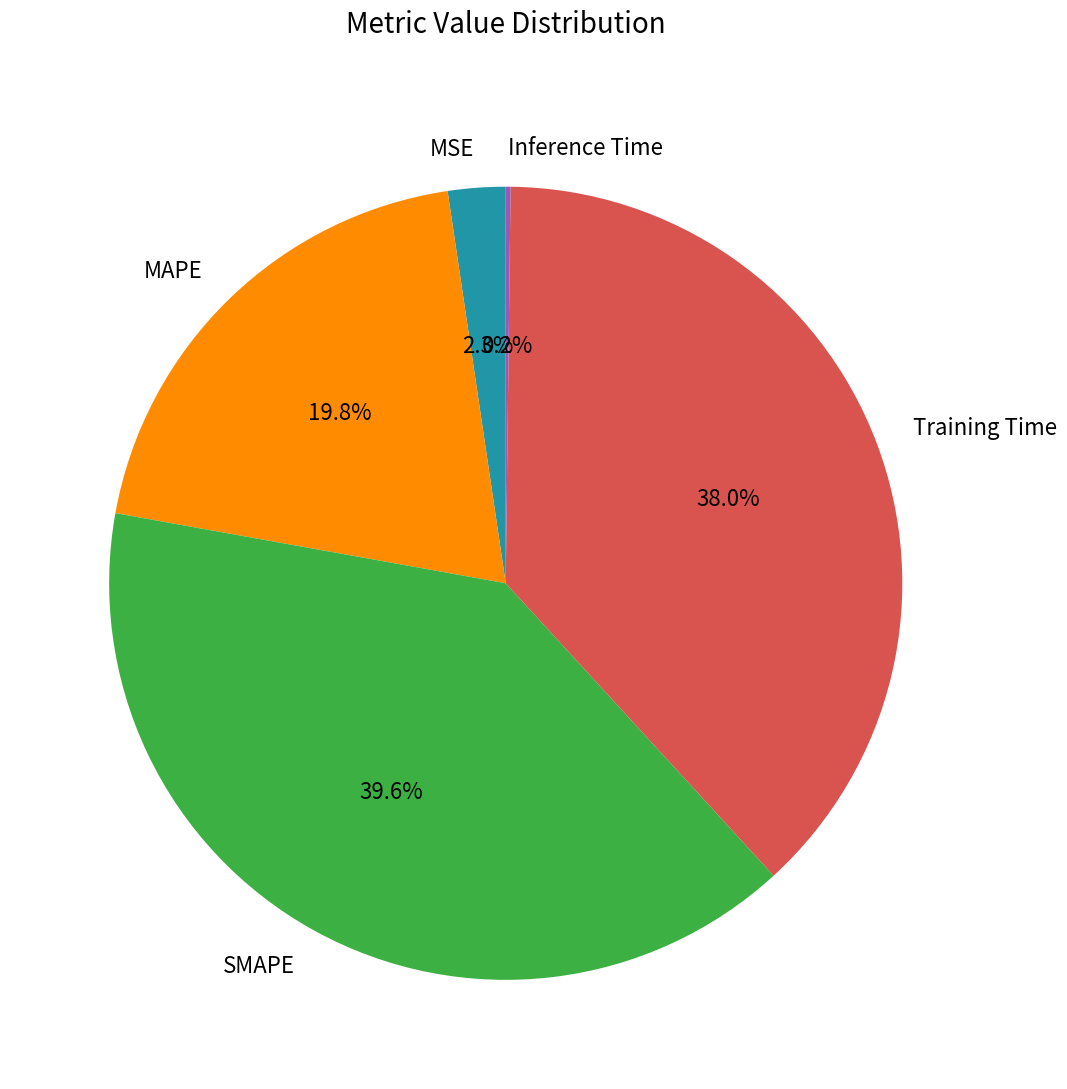

Is there a majority slice in this chart?

No